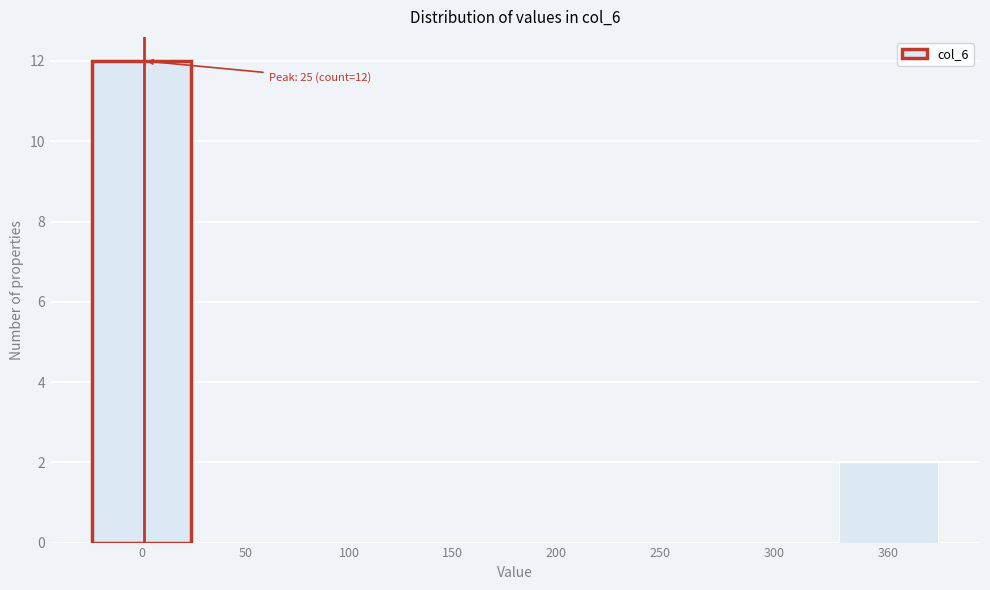

Reading right to left, what are all the values shown in this chart?

360=2	300=0	250=0	200=0	150=0	100=0	50=0	0=12